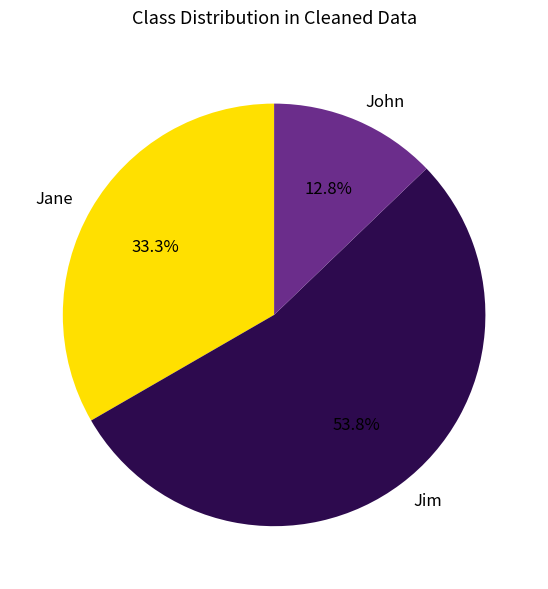

Does Jim account for over 50% of the chart?

Yes